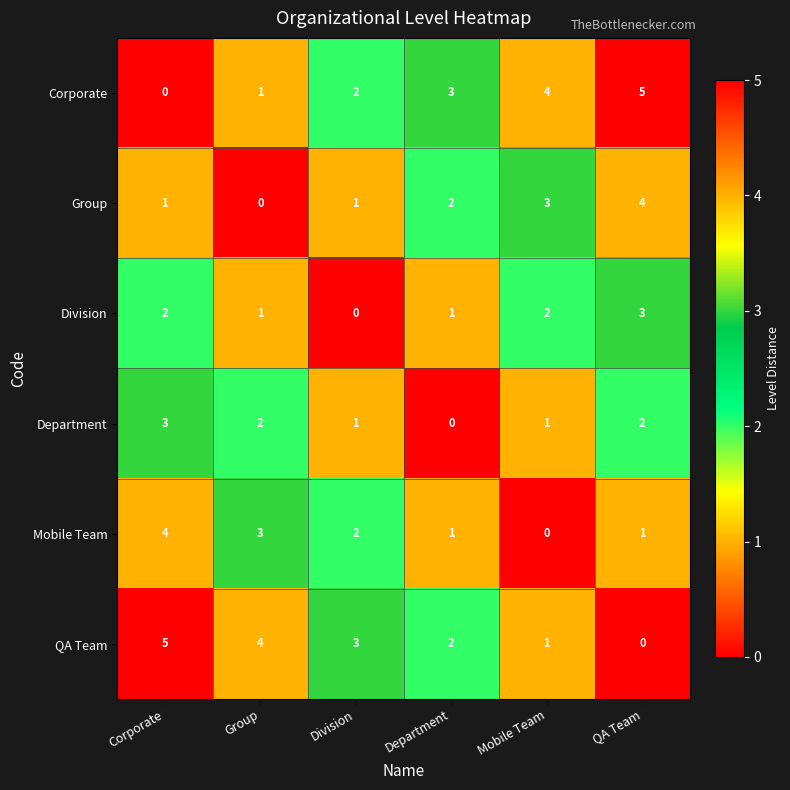

True or false: Mobile Team has a value of 0 at Mobile Team.

True